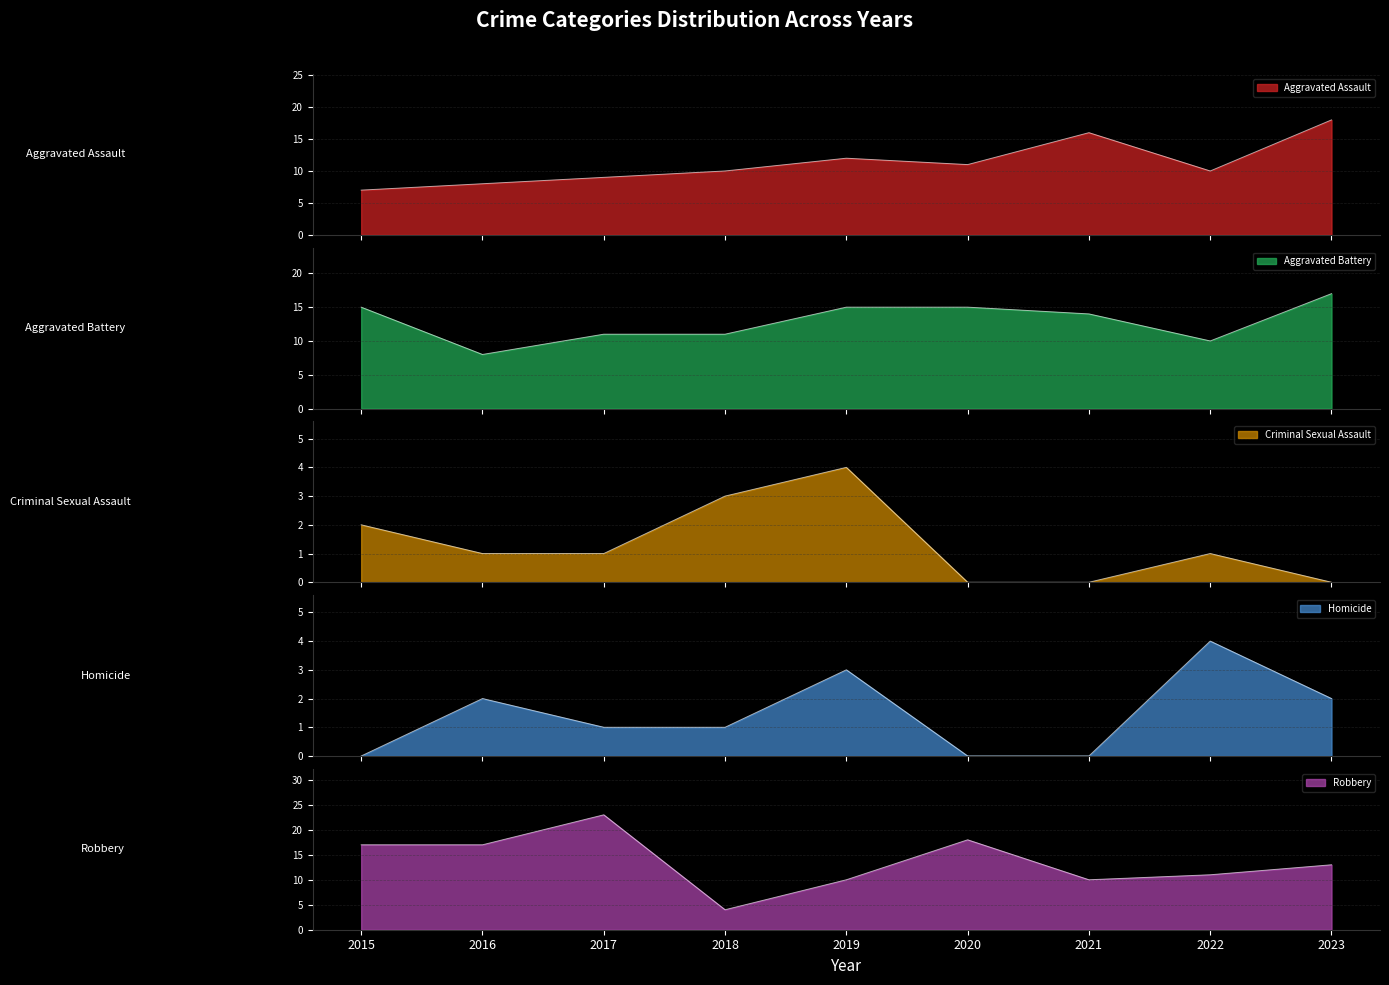

What is the value of the Aggravated Assault point at the 3rd from the left?

9